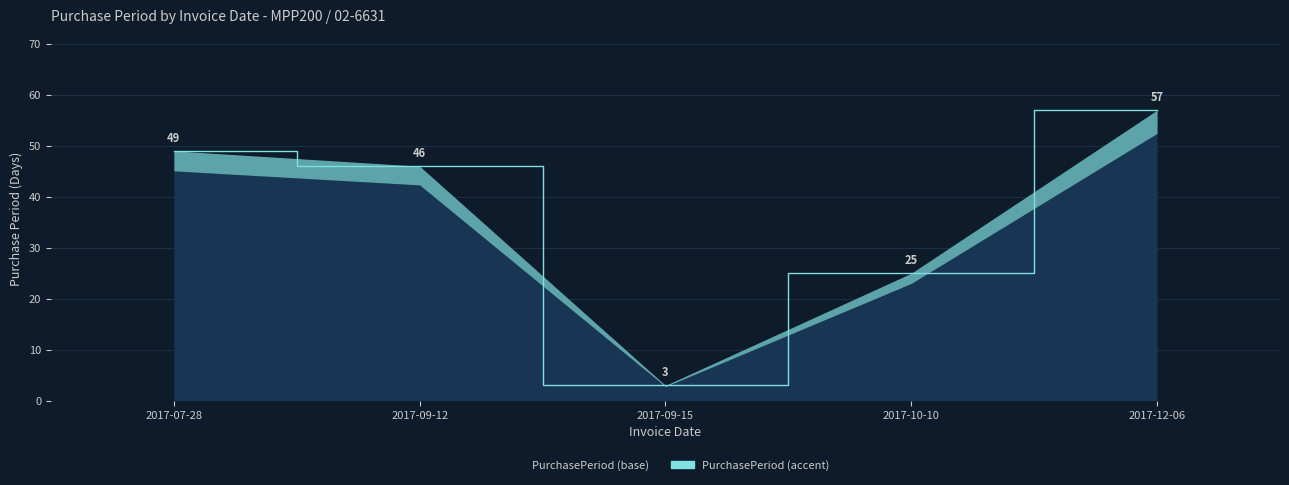

Where is the first local minimum?

2017-09-15